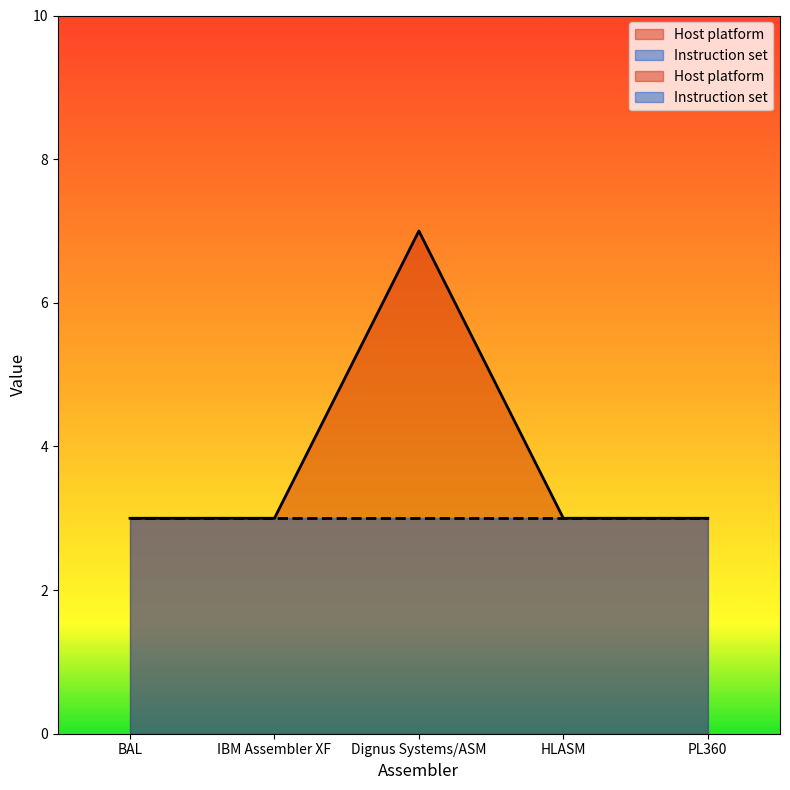

Rank the categories by value from highest to lowest.

Dignus Systems/ASM, BAL, IBM Assembler XF, HLASM, PL360